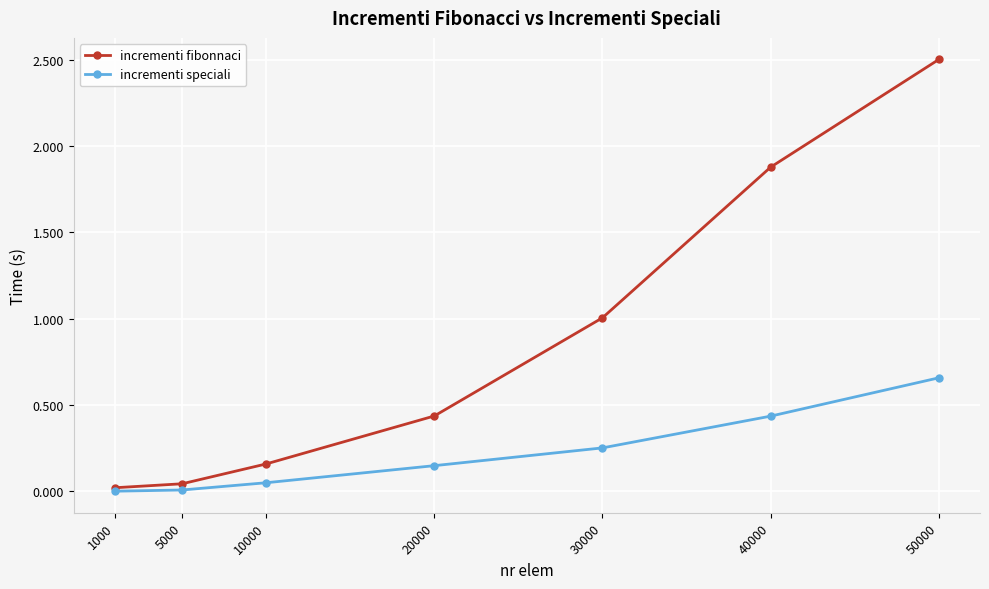

What is the difference between the highest and lowest values at 30000?

0.8